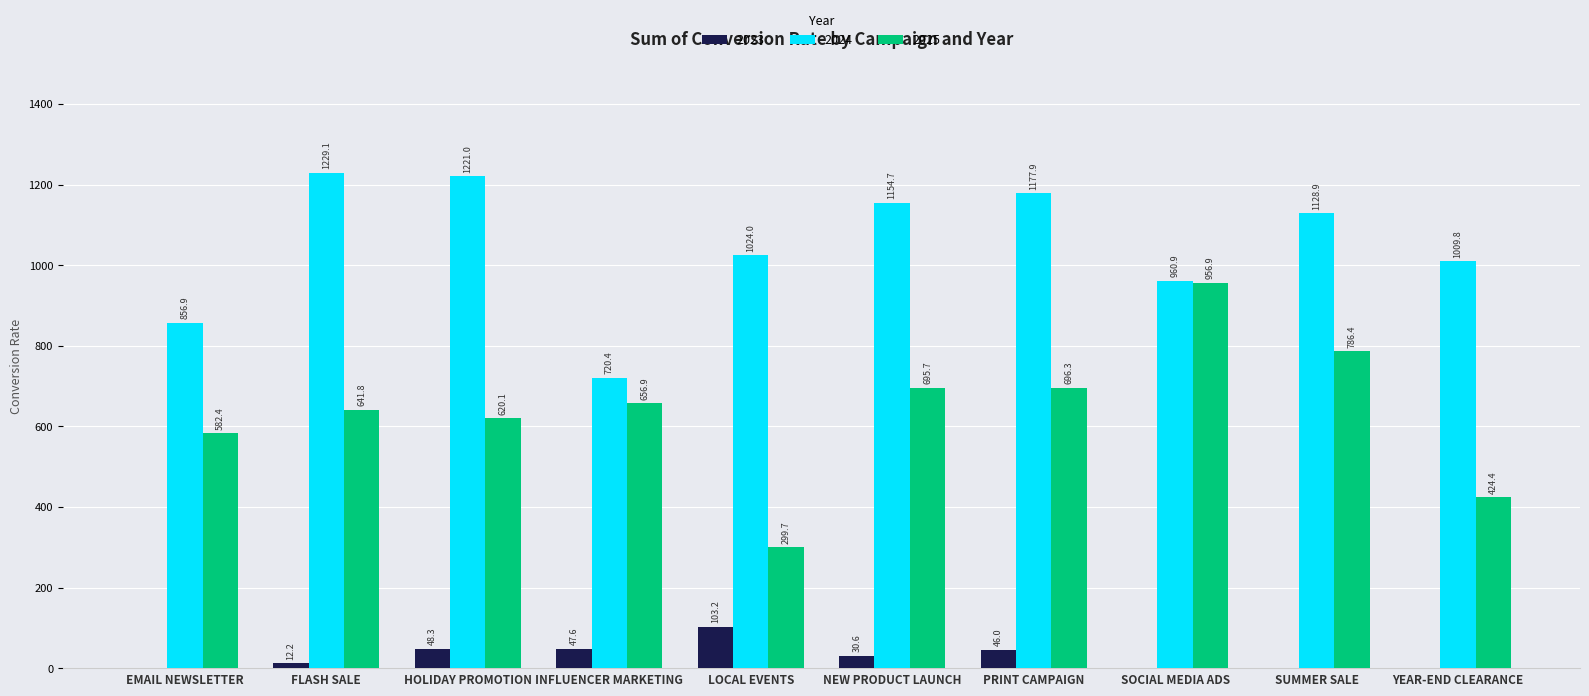

The 2025 series shows 1110.7 at HOLIDAY PROMOTION. True or false?

False